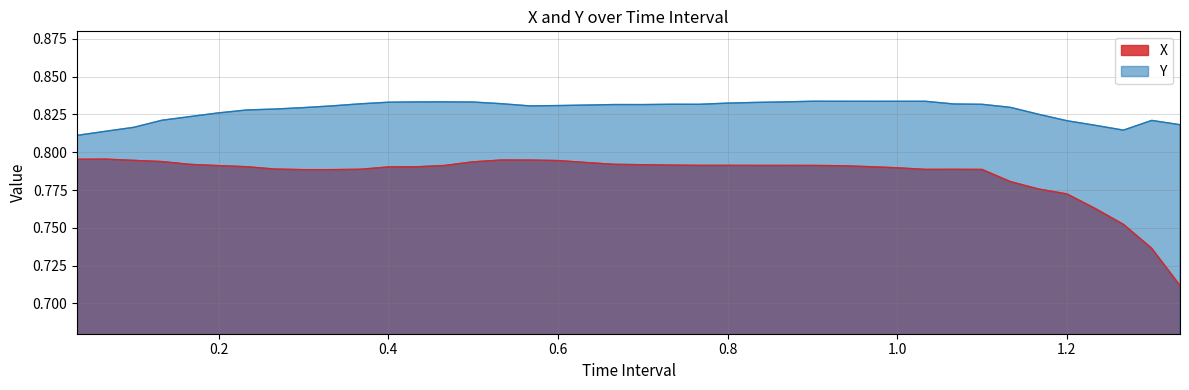

Which series has the widest spread of values?

X